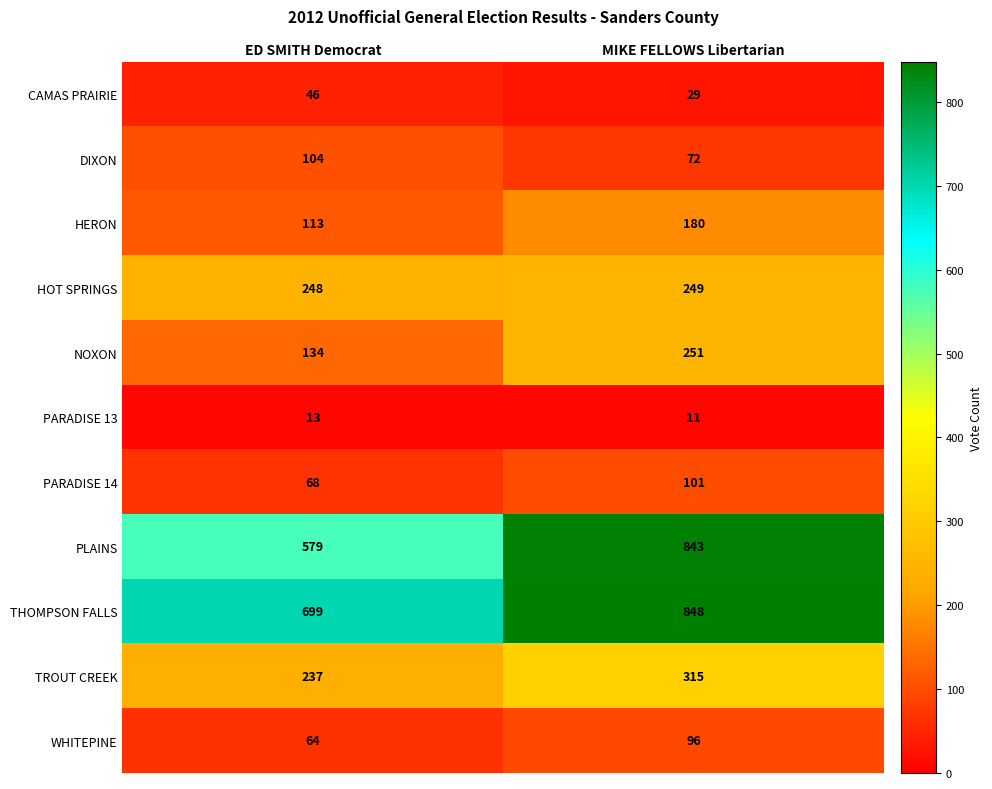

At how many categories does at least one series exceed 586?

2